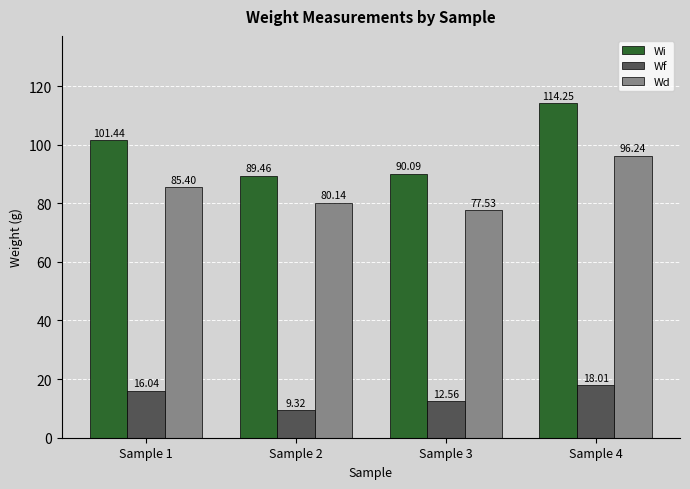

What is the lowest value of the Wi series?

89.5